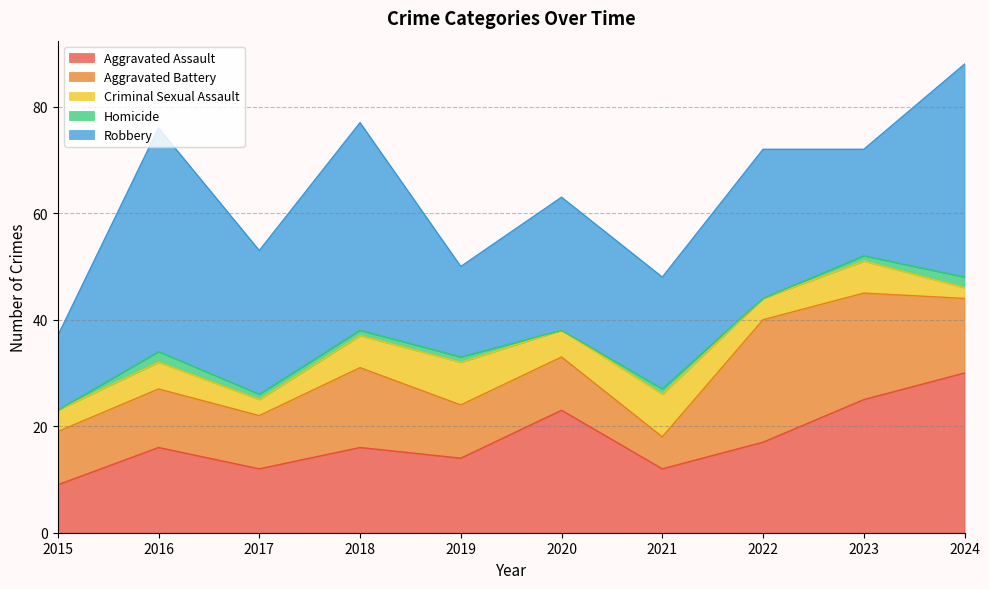

Between 2021 and 2017, which is larger?

2021